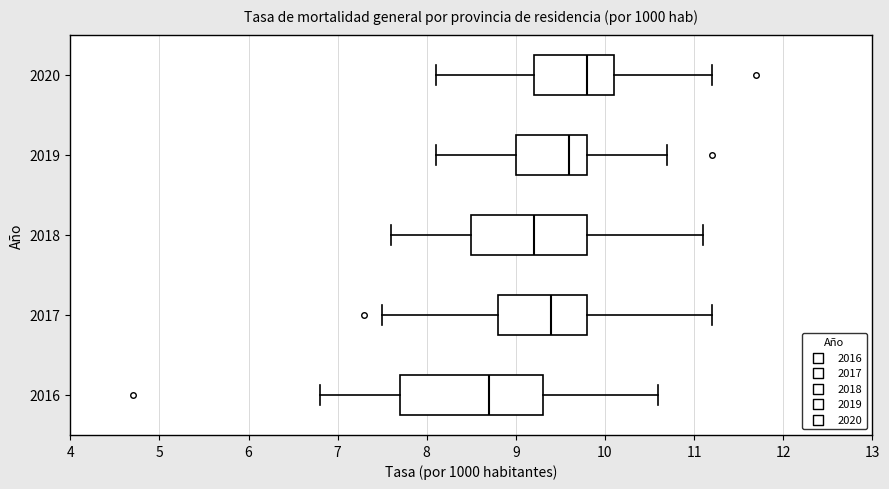

Comparing the boxes themselves (not the whiskers), which one is the widest?

2016